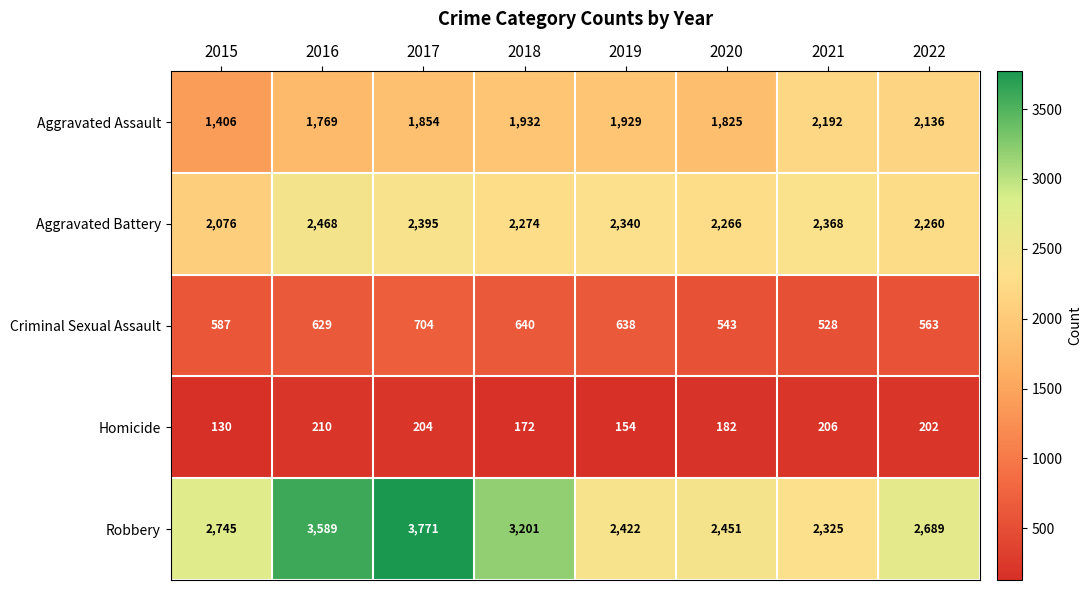

Rank the series at 2020 from highest to lowest value.

Robbery, Aggravated Battery, Aggravated Assault, Criminal Sexual Assault, Homicide